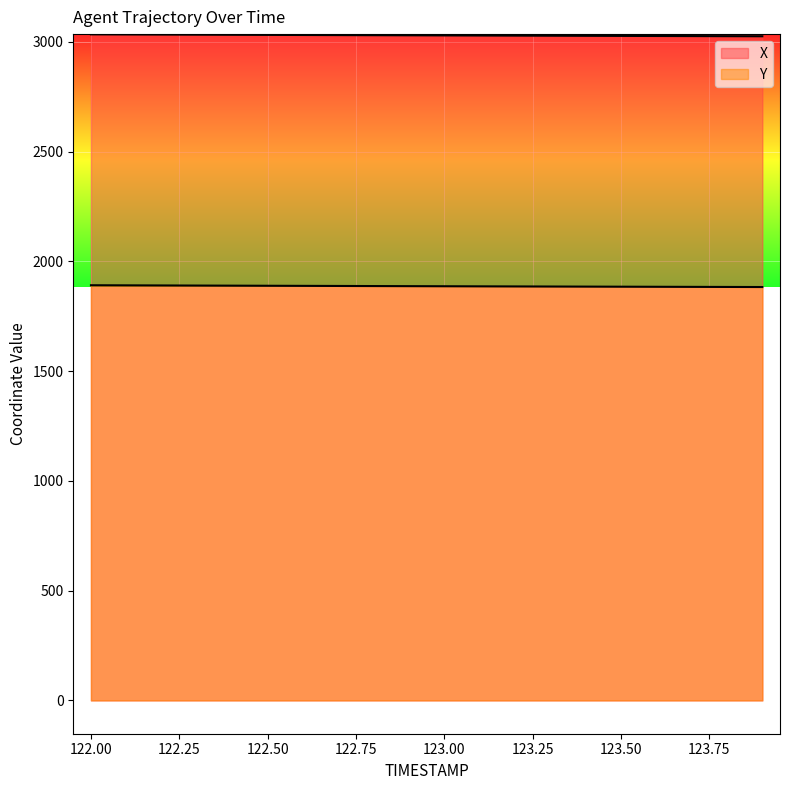

How many values in the Y series are below 1887?

10